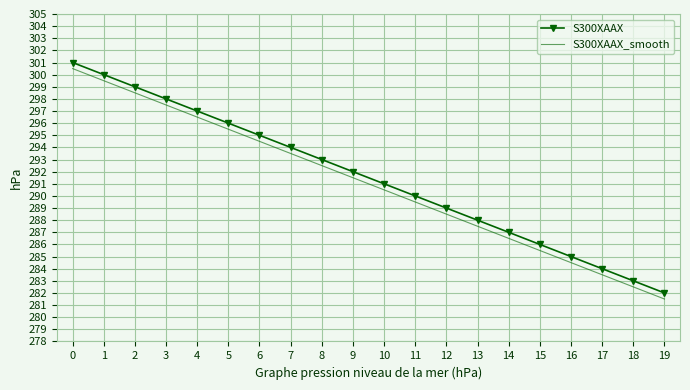

Reading left to right, extract all data points from this chart.

S300XAAX: 301.0	300.0	299.0	298.0	297.0	296.0	295.0	294.0	293.0	292.0	291.0	290.0	289.0	288.0	287.0	286.0	285.0	284.0	283.0	282.0
S300XAAX_smooth: 300.5	299.5	298.5	297.5	296.5	295.5	294.5	293.5	292.5	291.5	290.5	289.5	288.5	287.5	286.5	285.5	284.5	283.5	282.5	281.5